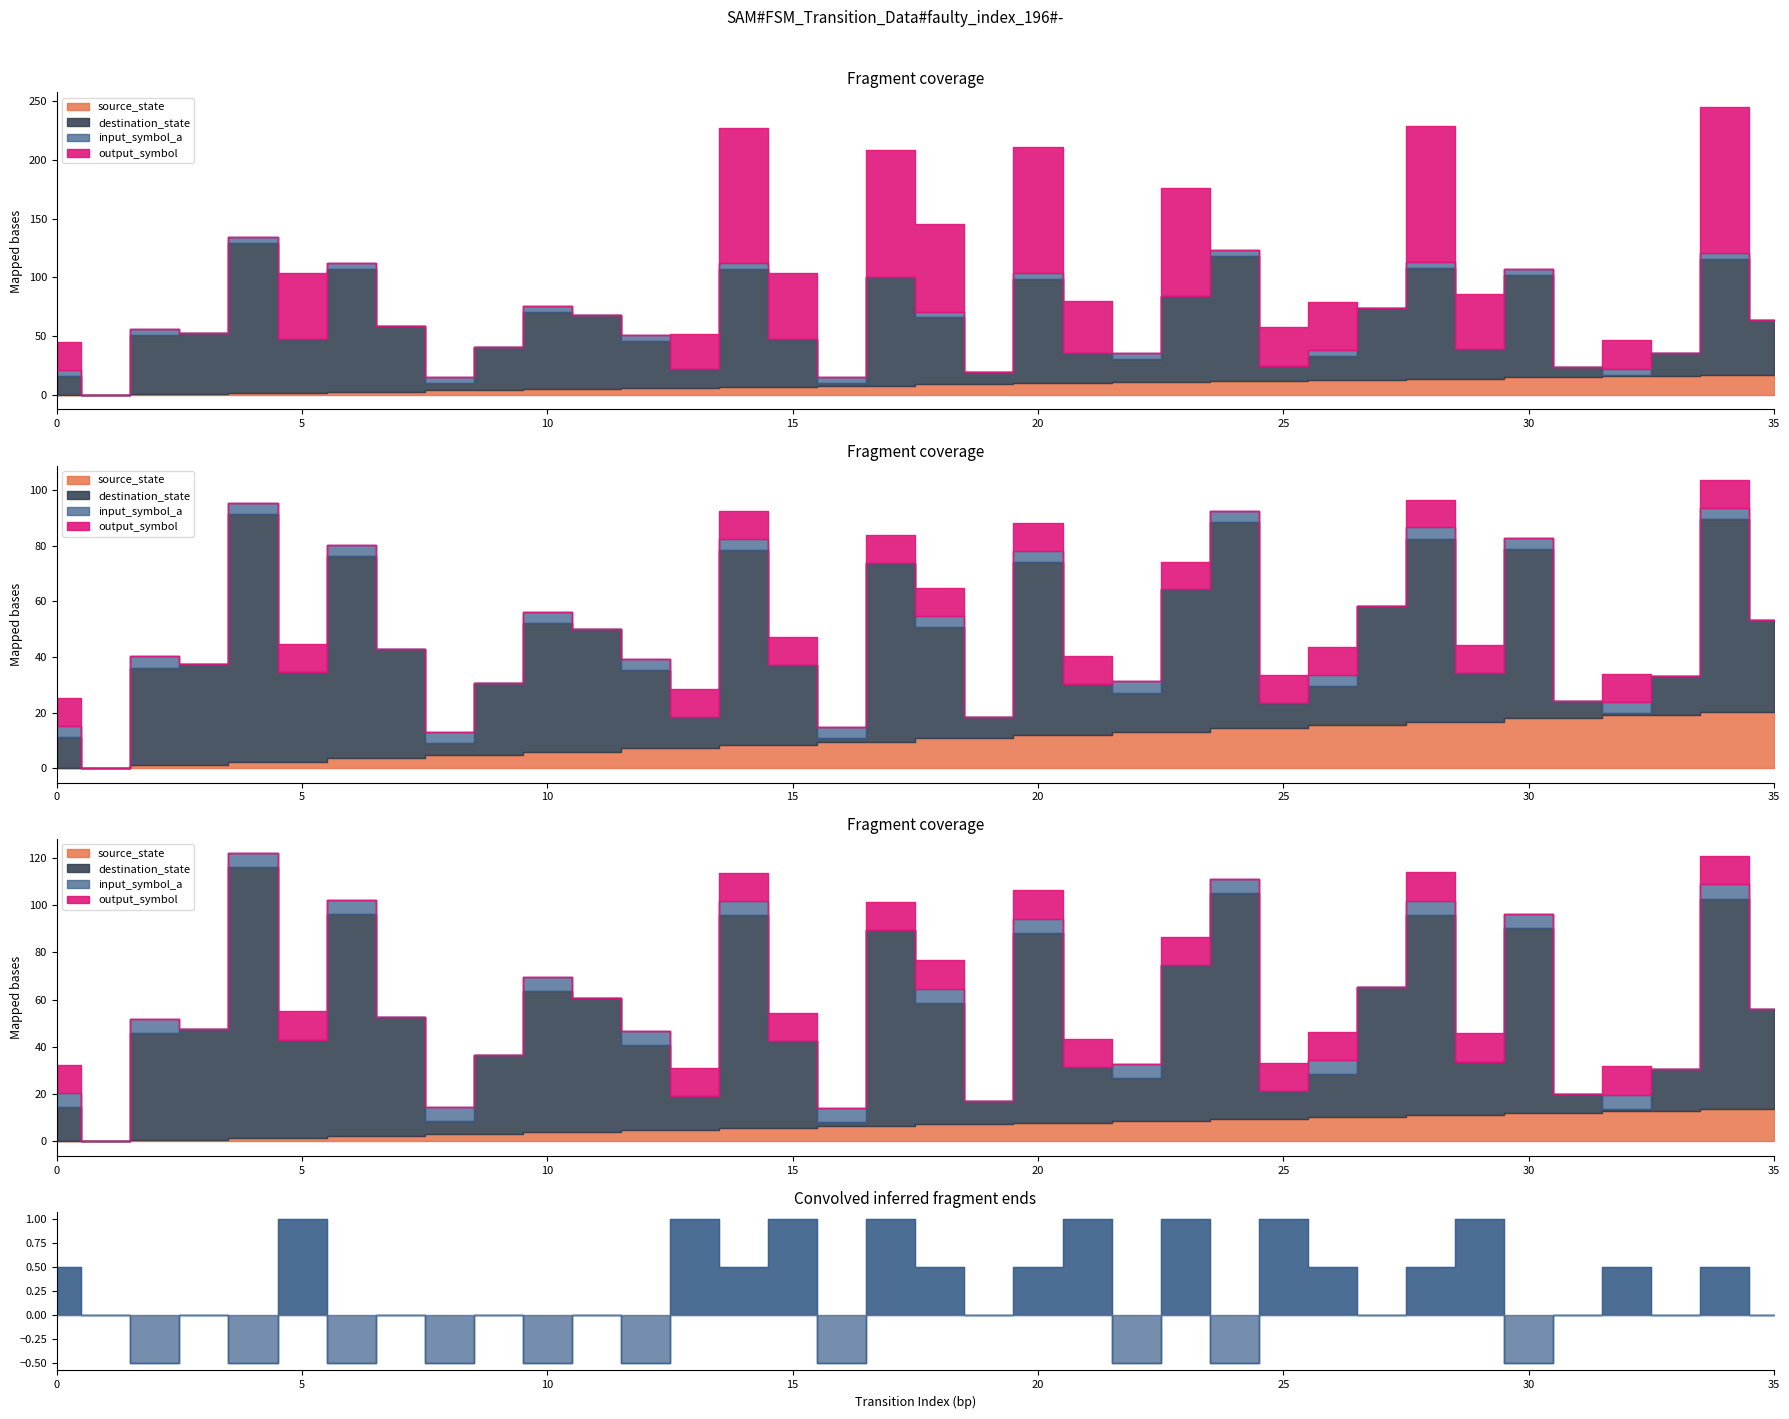

True or false: output_symbol and destination_state intersect in this chart.

False